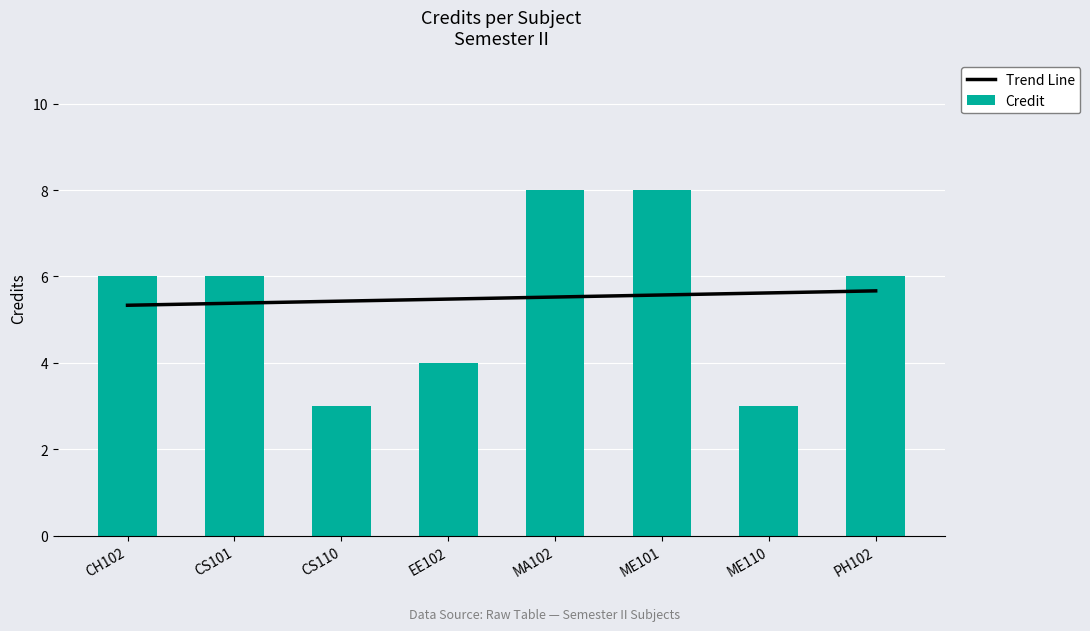

List the series in order of their peak value, lowest first.

Trend Line, Credit